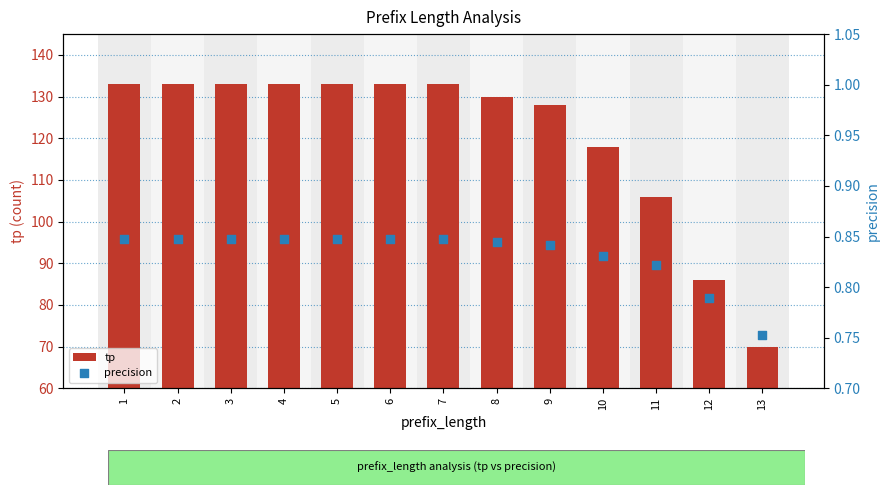

At which category is the sum across all series the highest?

1